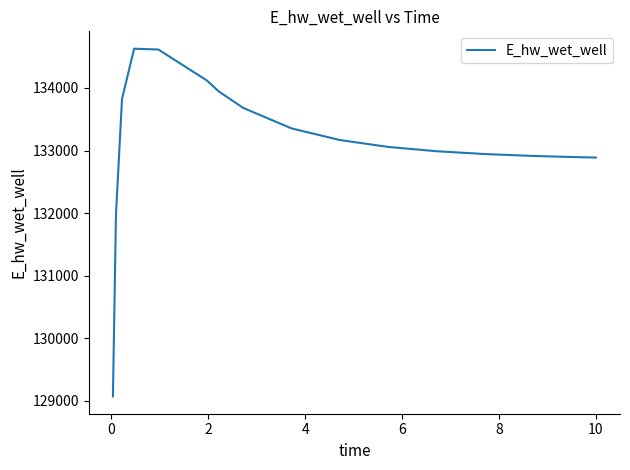

What is the greatest value displayed?

134627.9